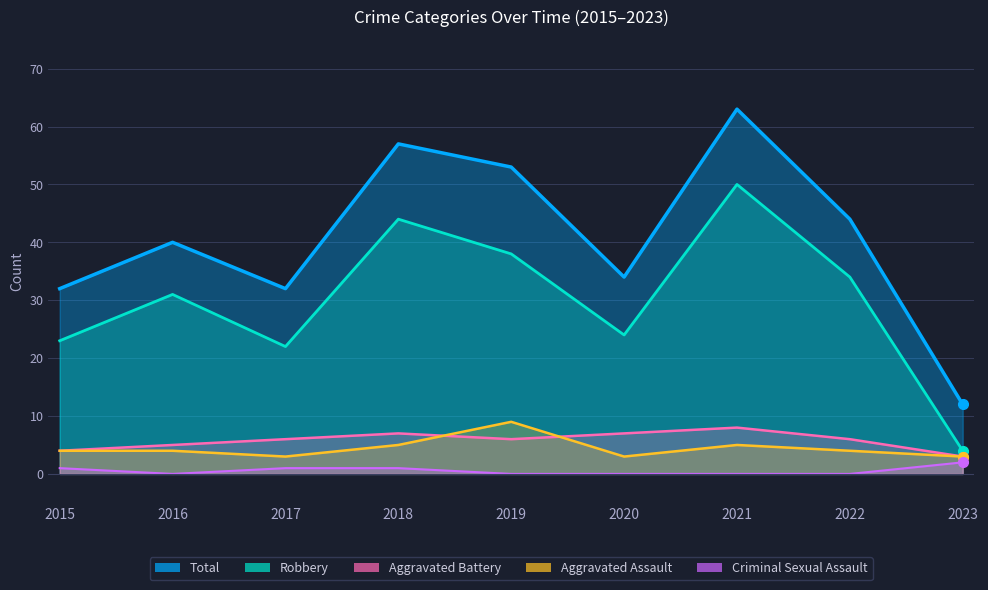

At which category does the chart reach its peak across all series?

2021